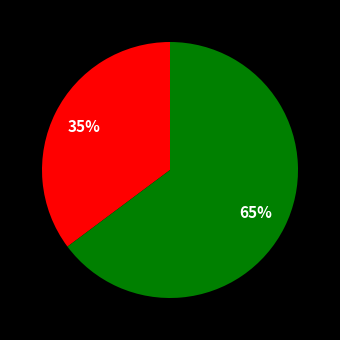

Is there any slice that represents more than half of the pie?

Yes